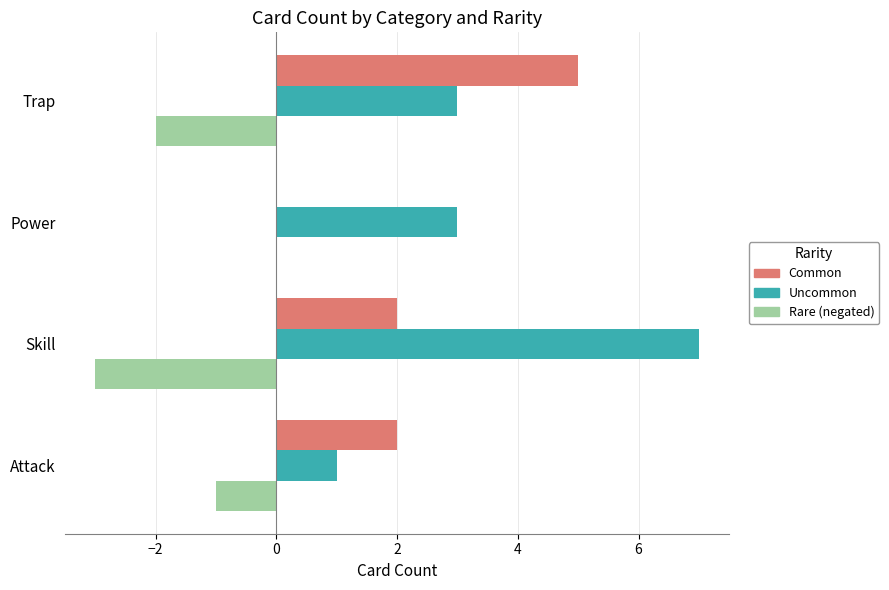

What is the total value across all series at Power?

3